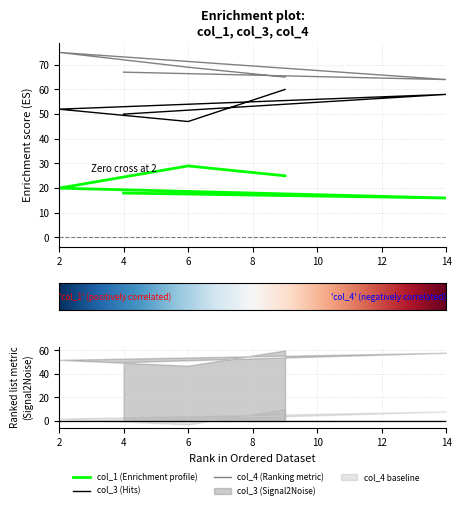

Which label corresponds to the smallest value in the chart?

14